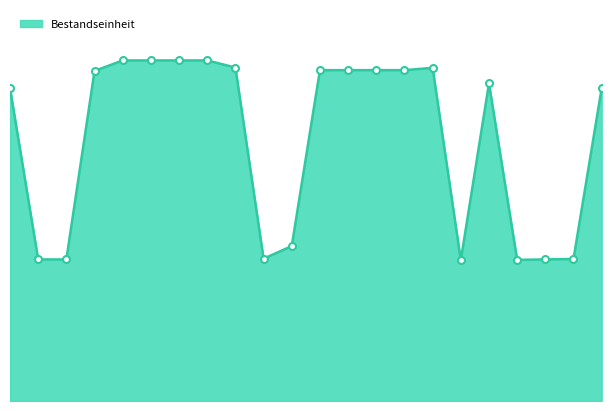

Is this an area chart (filled region under the line)?

Yes